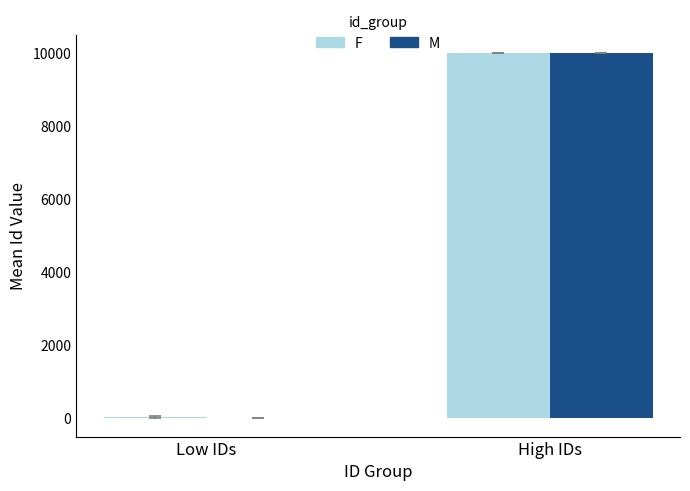

At which category is the sum across all series the highest?

High IDs